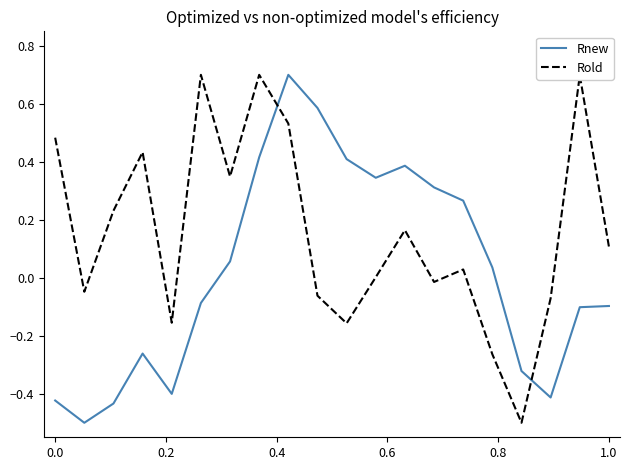

What is the greatest value displayed?

0.7